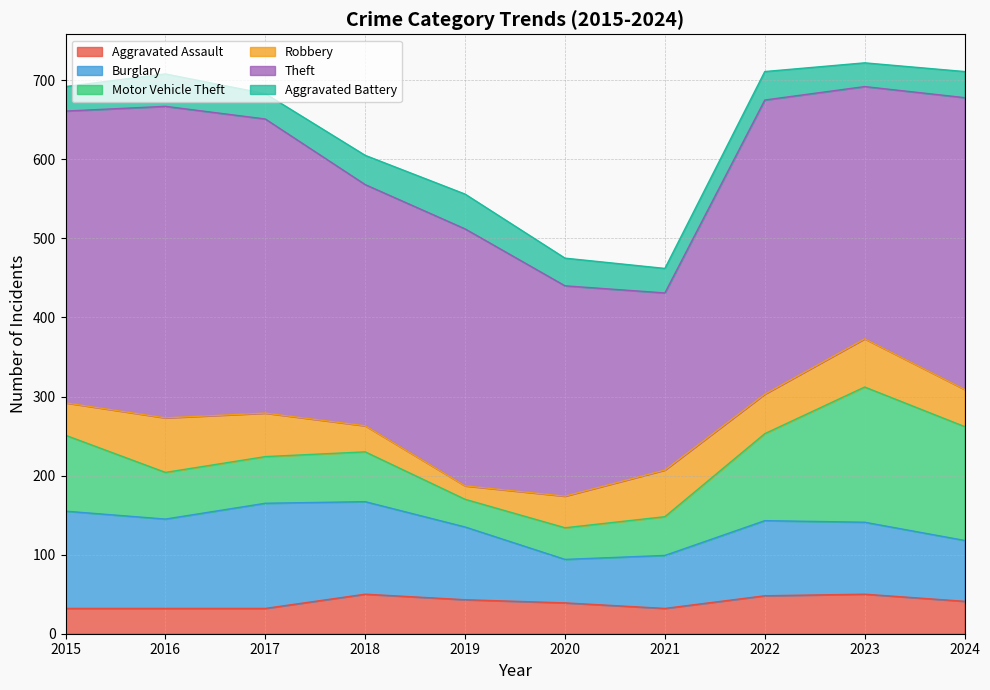

What is the difference between the maximum and second lowest values in the Motor Vehicle Theft series?

131